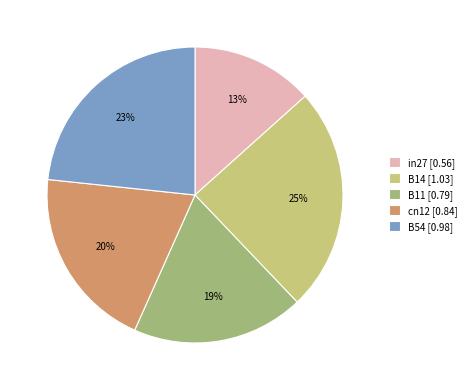

Is it true that B54 is 23% of the pie?

True